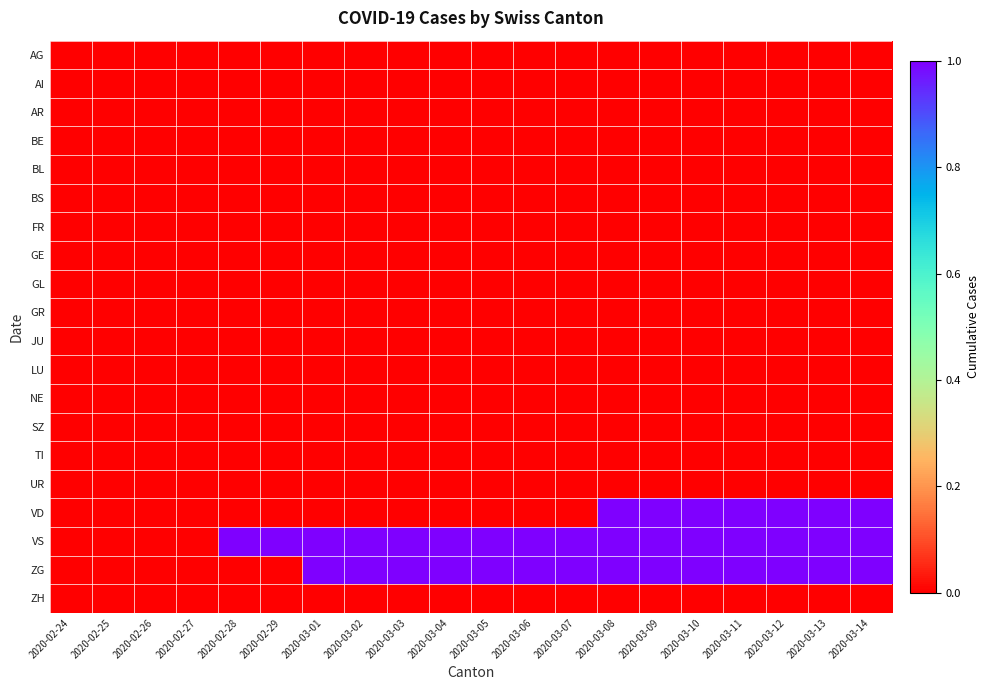

Reading left to right, list all the values displayed in this chart.

AG: 2020-02-24=0	2020-02-25=0	2020-02-26=0	2020-02-27=0	2020-02-28=0	2020-02-29=0	2020-03-01=0	2020-03-02=0	2020-03-03=0	2020-03-04=0	2020-03-05=0	2020-03-06=0	2020-03-07=0	2020-03-08=0	2020-03-09=0	2020-03-10=0	2020-03-11=0	2020-03-12=0	2020-03-13=0	2020-03-14=0
AI: 2020-02-24=0	2020-02-25=0	2020-02-26=0	2020-02-27=0	2020-02-28=0	2020-02-29=0	2020-03-01=0	2020-03-02=0	2020-03-03=0	2020-03-04=0	2020-03-05=0	2020-03-06=0	2020-03-07=0	2020-03-08=0	2020-03-09=0	2020-03-10=0	2020-03-11=0	2020-03-12=0	2020-03-13=0	2020-03-14=0
AR: 2020-02-24=0	2020-02-25=0	2020-02-26=0	2020-02-27=0	2020-02-28=0	2020-02-29=0	2020-03-01=0	2020-03-02=0	2020-03-03=0	2020-03-04=0	2020-03-05=0	2020-03-06=0	2020-03-07=0	2020-03-08=0	2020-03-09=0	2020-03-10=0	2020-03-11=0	2020-03-12=0	2020-03-13=0	2020-03-14=0
BE: 2020-02-24=0	2020-02-25=0	2020-02-26=0	2020-02-27=0	2020-02-28=0	2020-02-29=0	2020-03-01=0	2020-03-02=0	2020-03-03=0	2020-03-04=0	2020-03-05=0	2020-03-06=0	2020-03-07=0	2020-03-08=0	2020-03-09=0	2020-03-10=0	2020-03-11=0	2020-03-12=0	2020-03-13=0	2020-03-14=0
BL: 2020-02-24=0	2020-02-25=0	2020-02-26=0	2020-02-27=0	2020-02-28=0	2020-02-29=0	2020-03-01=0	2020-03-02=0	2020-03-03=0	2020-03-04=0	2020-03-05=0	2020-03-06=0	2020-03-07=0	2020-03-08=0	2020-03-09=0	2020-03-10=0	2020-03-11=0	2020-03-12=0	2020-03-13=0	2020-03-14=0
BS: 2020-02-24=0	2020-02-25=0	2020-02-26=0	2020-02-27=0	2020-02-28=0	2020-02-29=0	2020-03-01=0	2020-03-02=0	2020-03-03=0	2020-03-04=0	2020-03-05=0	2020-03-06=0	2020-03-07=0	2020-03-08=0	2020-03-09=0	2020-03-10=0	2020-03-11=0	2020-03-12=0	2020-03-13=0	2020-03-14=0
FR: 2020-02-24=0	2020-02-25=0	2020-02-26=0	2020-02-27=0	2020-02-28=0	2020-02-29=0	2020-03-01=0	2020-03-02=0	2020-03-03=0	2020-03-04=0	2020-03-05=0	2020-03-06=0	2020-03-07=0	2020-03-08=0	2020-03-09=0	2020-03-10=0	2020-03-11=0	2020-03-12=0	2020-03-13=0	2020-03-14=0
GE: 2020-02-24=0	2020-02-25=0	2020-02-26=0	2020-02-27=0	2020-02-28=0	2020-02-29=0	2020-03-01=0	2020-03-02=0	2020-03-03=0	2020-03-04=0	2020-03-05=0	2020-03-06=0	2020-03-07=0	2020-03-08=0	2020-03-09=0	2020-03-10=0	2020-03-11=0	2020-03-12=0	2020-03-13=0	2020-03-14=0
GL: 2020-02-24=0	2020-02-25=0	2020-02-26=0	2020-02-27=0	2020-02-28=0	2020-02-29=0	2020-03-01=0	2020-03-02=0	2020-03-03=0	2020-03-04=0	2020-03-05=0	2020-03-06=0	2020-03-07=0	2020-03-08=0	2020-03-09=0	2020-03-10=0	2020-03-11=0	2020-03-12=0	2020-03-13=0	2020-03-14=0
GR: 2020-02-24=0	2020-02-25=0	2020-02-26=0	2020-02-27=0	2020-02-28=0	2020-02-29=0	2020-03-01=0	2020-03-02=0	2020-03-03=0	2020-03-04=0	2020-03-05=0	2020-03-06=0	2020-03-07=0	2020-03-08=0	2020-03-09=0	2020-03-10=0	2020-03-11=0	2020-03-12=0	2020-03-13=0	2020-03-14=0
JU: 2020-02-24=0	2020-02-25=0	2020-02-26=0	2020-02-27=0	2020-02-28=0	2020-02-29=0	2020-03-01=0	2020-03-02=0	2020-03-03=0	2020-03-04=0	2020-03-05=0	2020-03-06=0	2020-03-07=0	2020-03-08=0	2020-03-09=0	2020-03-10=0	2020-03-11=0	2020-03-12=0	2020-03-13=0	2020-03-14=0
LU: 2020-02-24=0	2020-02-25=0	2020-02-26=0	2020-02-27=0	2020-02-28=0	2020-02-29=0	2020-03-01=0	2020-03-02=0	2020-03-03=0	2020-03-04=0	2020-03-05=0	2020-03-06=0	2020-03-07=0	2020-03-08=0	2020-03-09=0	2020-03-10=0	2020-03-11=0	2020-03-12=0	2020-03-13=0	2020-03-14=0
NE: 2020-02-24=0	2020-02-25=0	2020-02-26=0	2020-02-27=0	2020-02-28=0	2020-02-29=0	2020-03-01=0	2020-03-02=0	2020-03-03=0	2020-03-04=0	2020-03-05=0	2020-03-06=0	2020-03-07=0	2020-03-08=0	2020-03-09=0	2020-03-10=0	2020-03-11=0	2020-03-12=0	2020-03-13=0	2020-03-14=0
SZ: 2020-02-24=0	2020-02-25=0	2020-02-26=0	2020-02-27=0	2020-02-28=0	2020-02-29=0	2020-03-01=0	2020-03-02=0	2020-03-03=0	2020-03-04=0	2020-03-05=0	2020-03-06=0	2020-03-07=0	2020-03-08=0	2020-03-09=0	2020-03-10=0	2020-03-11=0	2020-03-12=0	2020-03-13=0	2020-03-14=0
TI: 2020-02-24=0	2020-02-25=0	2020-02-26=0	2020-02-27=0	2020-02-28=0	2020-02-29=0	2020-03-01=0	2020-03-02=0	2020-03-03=0	2020-03-04=0	2020-03-05=0	2020-03-06=0	2020-03-07=0	2020-03-08=0	2020-03-09=0	2020-03-10=0	2020-03-11=0	2020-03-12=0	2020-03-13=0	2020-03-14=0
UR: 2020-02-24=0	2020-02-25=0	2020-02-26=0	2020-02-27=0	2020-02-28=0	2020-02-29=0	2020-03-01=0	2020-03-02=0	2020-03-03=0	2020-03-04=0	2020-03-05=0	2020-03-06=0	2020-03-07=0	2020-03-08=0	2020-03-09=0	2020-03-10=0	2020-03-11=0	2020-03-12=0	2020-03-13=0	2020-03-14=0
VD: 2020-02-24=0	2020-02-25=0	2020-02-26=0	2020-02-27=0	2020-02-28=0	2020-02-29=0	2020-03-01=0	2020-03-02=0	2020-03-03=0	2020-03-04=0	2020-03-05=0	2020-03-06=0	2020-03-07=0	2020-03-08=1	2020-03-09=1	2020-03-10=1	2020-03-11=1	2020-03-12=1	2020-03-13=1	2020-03-14=1
VS: 2020-02-24=0	2020-02-25=0	2020-02-26=0	2020-02-27=0	2020-02-28=1	2020-02-29=1	2020-03-01=1	2020-03-02=1	2020-03-03=1	2020-03-04=1	2020-03-05=1	2020-03-06=1	2020-03-07=1	2020-03-08=1	2020-03-09=1	2020-03-10=1	2020-03-11=1	2020-03-12=1	2020-03-13=1	2020-03-14=1
ZG: 2020-02-24=0	2020-02-25=0	2020-02-26=0	2020-02-27=0	2020-02-28=0	2020-02-29=0	2020-03-01=1	2020-03-02=1	2020-03-03=1	2020-03-04=1	2020-03-05=1	2020-03-06=1	2020-03-07=1	2020-03-08=1	2020-03-09=1	2020-03-10=1	2020-03-11=1	2020-03-12=1	2020-03-13=1	2020-03-14=1
ZH: 2020-02-24=0	2020-02-25=0	2020-02-26=0	2020-02-27=0	2020-02-28=0	2020-02-29=0	2020-03-01=0	2020-03-02=0	2020-03-03=0	2020-03-04=0	2020-03-05=0	2020-03-06=0	2020-03-07=0	2020-03-08=0	2020-03-09=0	2020-03-10=0	2020-03-11=0	2020-03-12=0	2020-03-13=0	2020-03-14=0